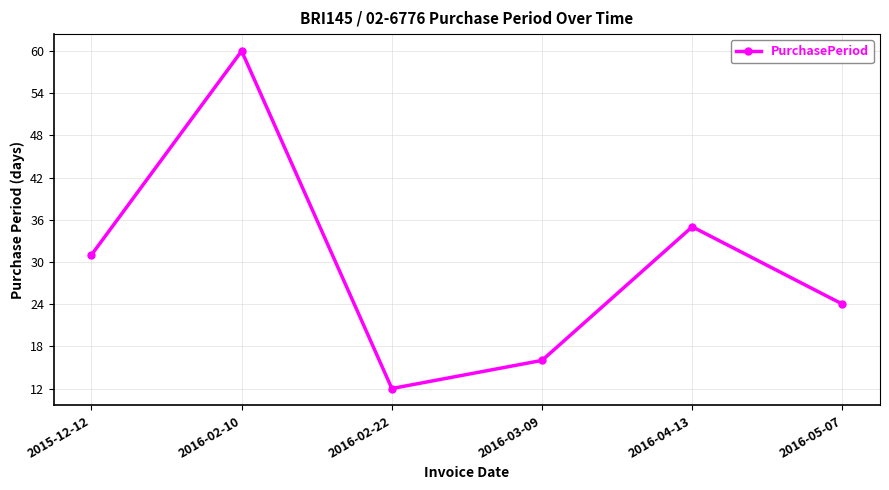

What is the minimum value shown in the chart?

12